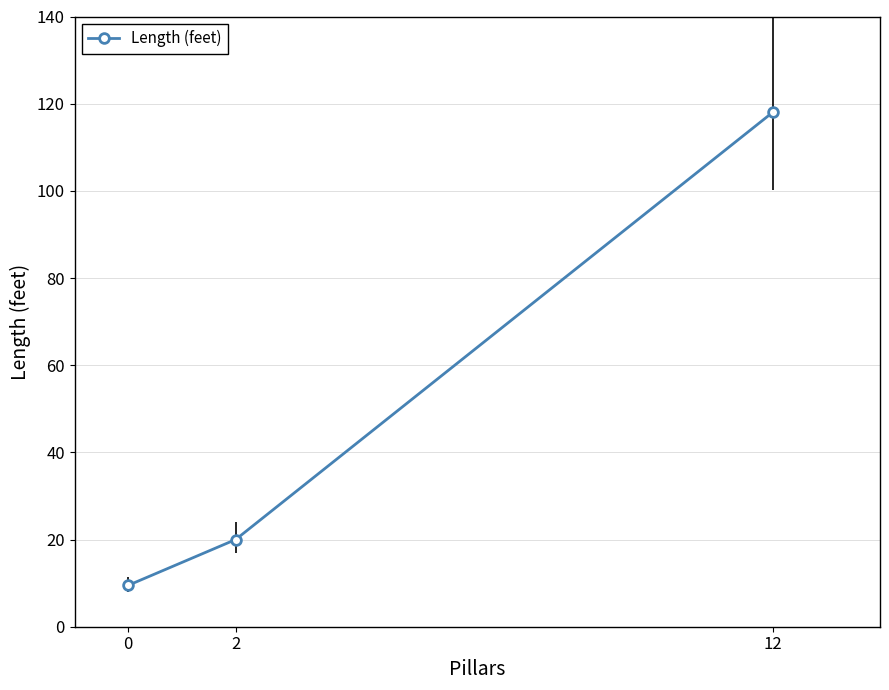

What is the smallest value displayed?

9.5